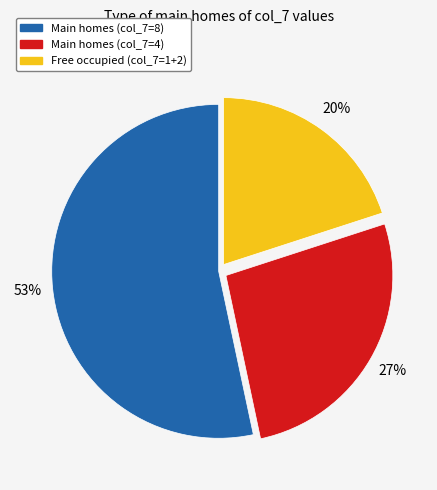

Is there any slice that represents more than half of the pie?

Yes